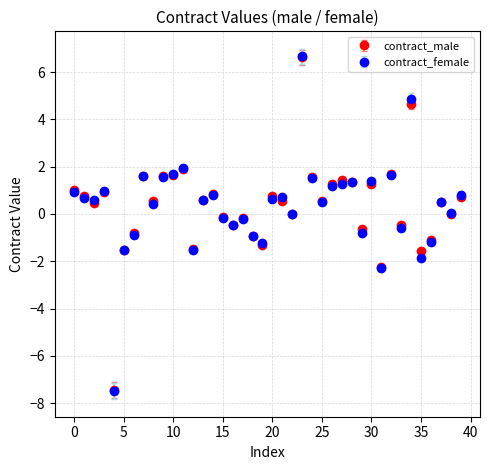

Which series has the widest spread of values?

contract_female